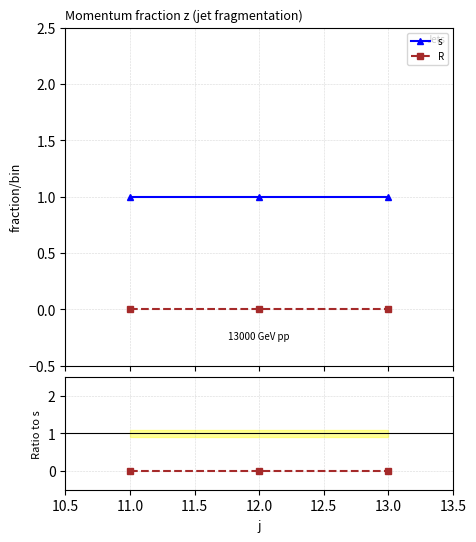

What is the maximum value for s?

1